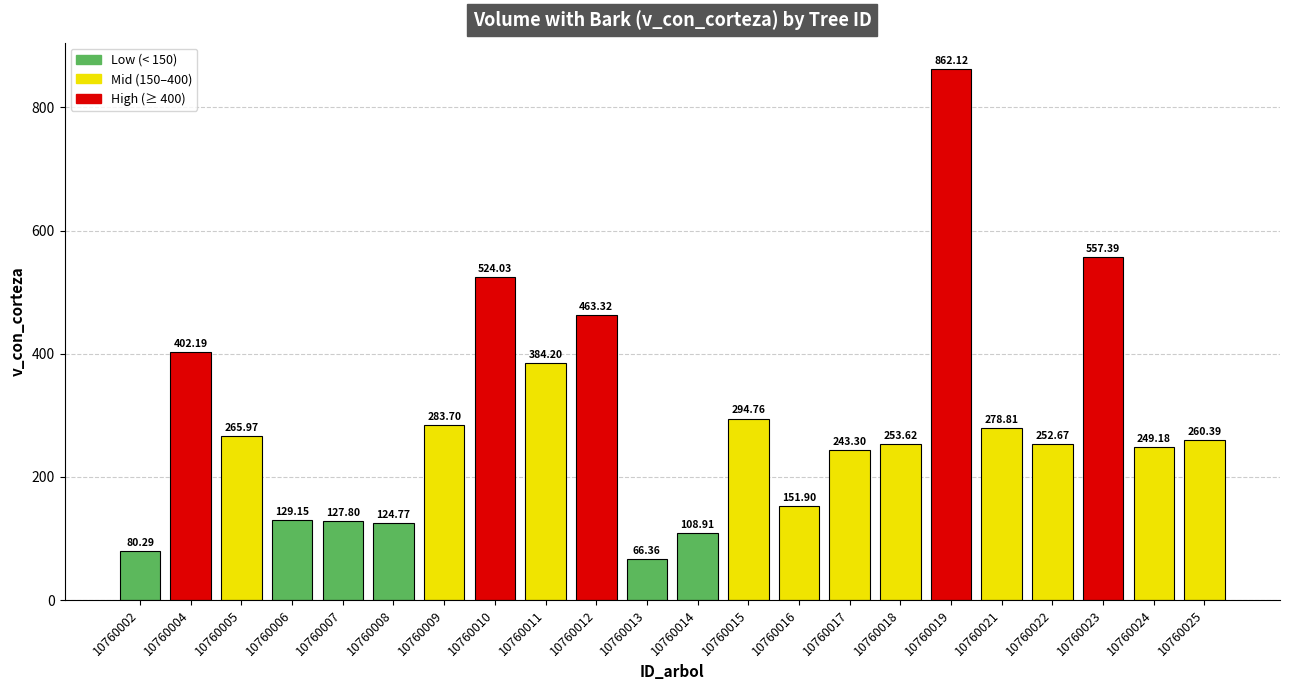

Reading left to right, transcribe all the data shown in this chart.

80.3	402.2	266.0	129.2	127.8	124.8	283.7	524.0	384.2	463.3	66.4	108.9	294.8	151.9	243.3	253.6	862.1	278.8	252.7	557.4	249.2	260.4